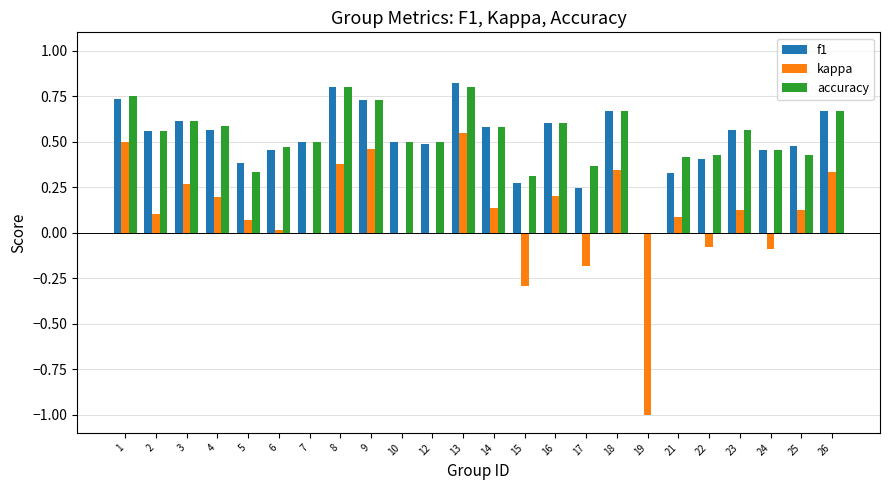

What is the sum of the f1 values at 2 and 1?

1.3